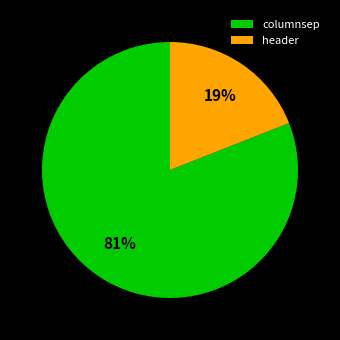

To the nearest percent, what is the difference between the header and columnsep slice percentages?

62%